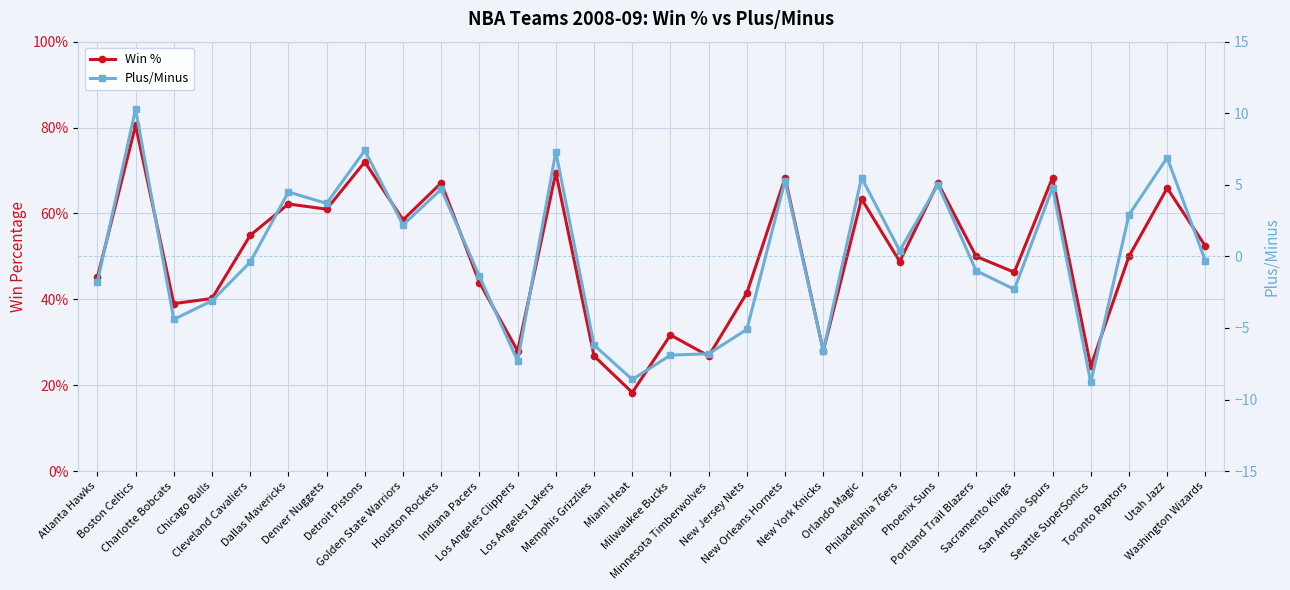

At which category does Plus/Minus reach its first local peak?

Boston Celtics